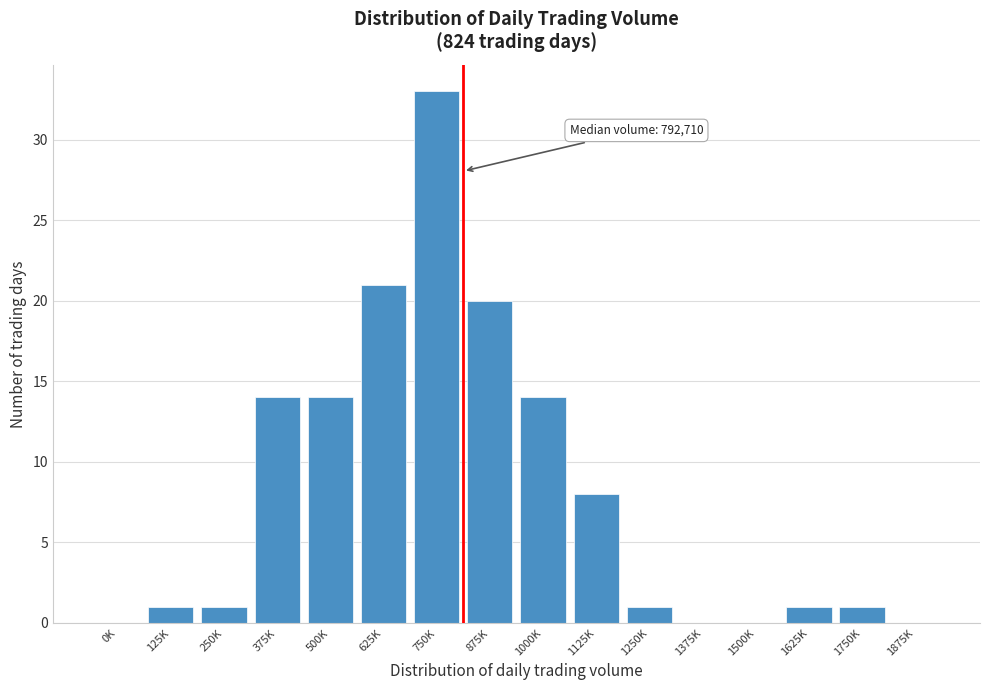

Reading left to right, transcribe all the data shown in this chart.

0K=0	125K=1	250K=1	375K=14	500K=14	625K=21	750K=33	875K=20	1000K=14	1125K=8	1250K=1	1375K=0	1500K=0	1625K=1	1750K=1	1875K=0